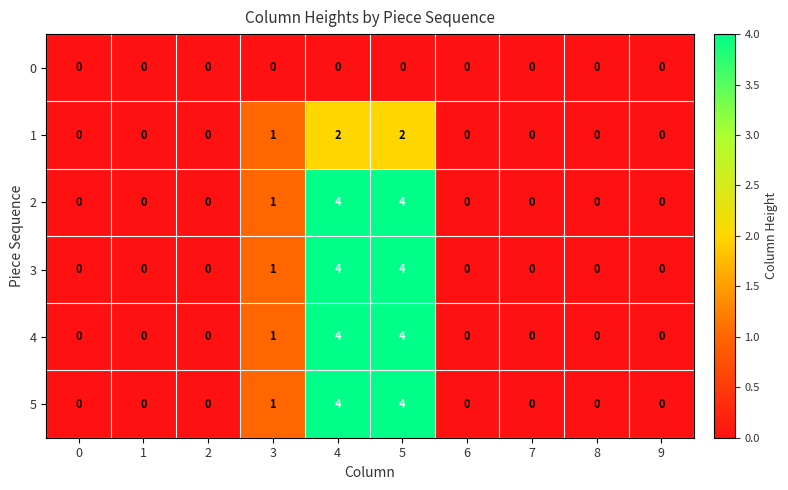

Where is 5 nearest to the value 2?

3